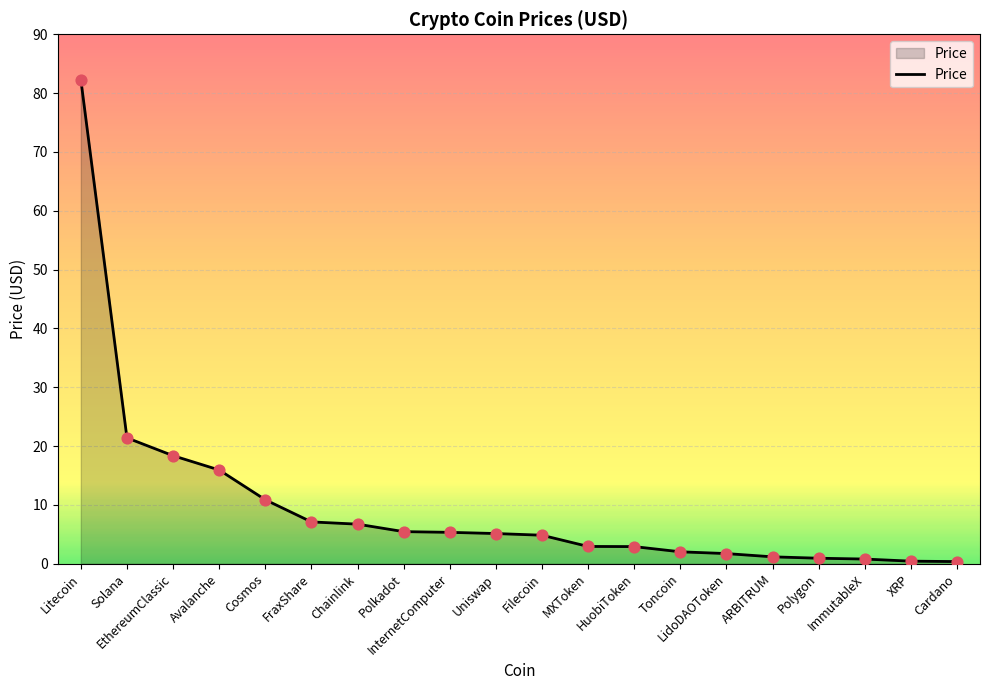

What is the difference between the maximum and minimum values?

81.9